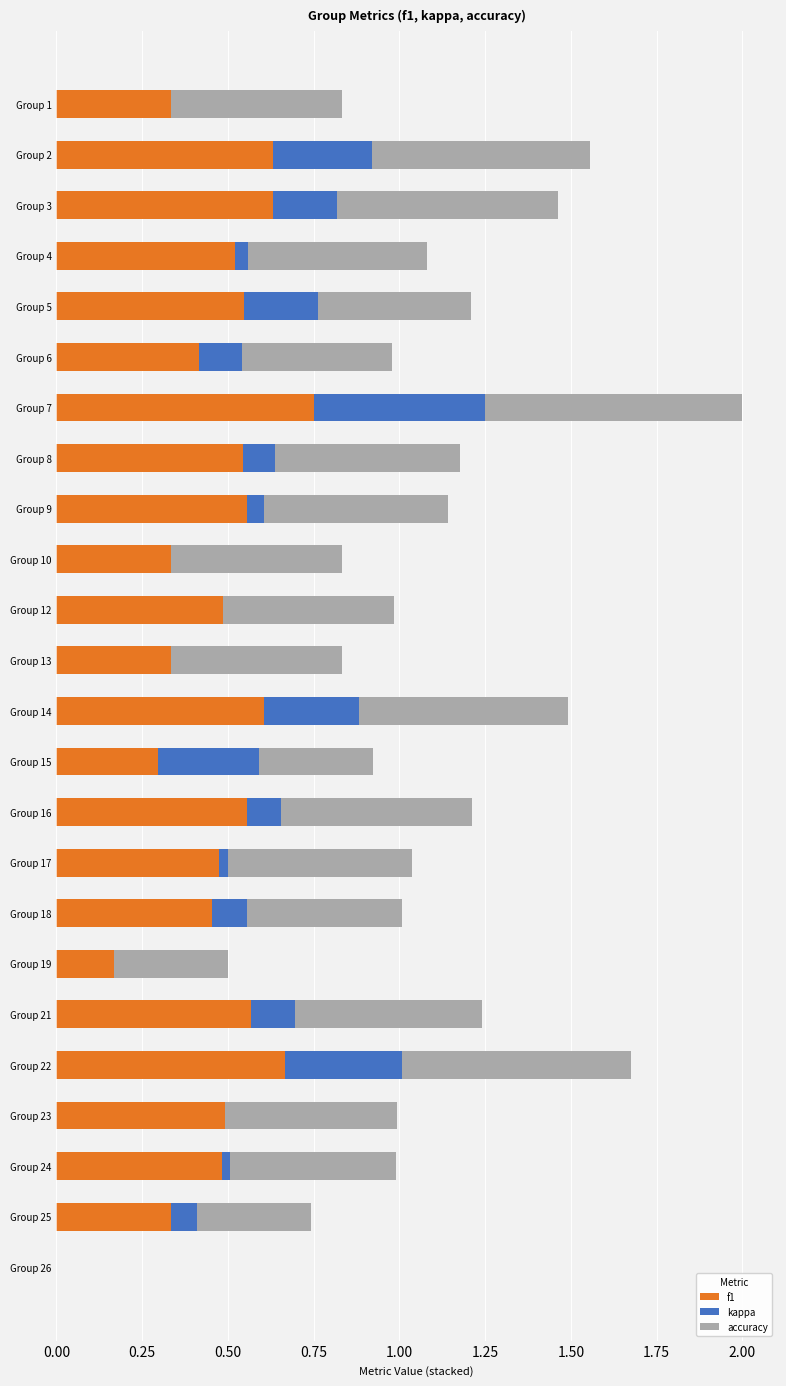

At which category is the sum across all series the highest?

Group 7